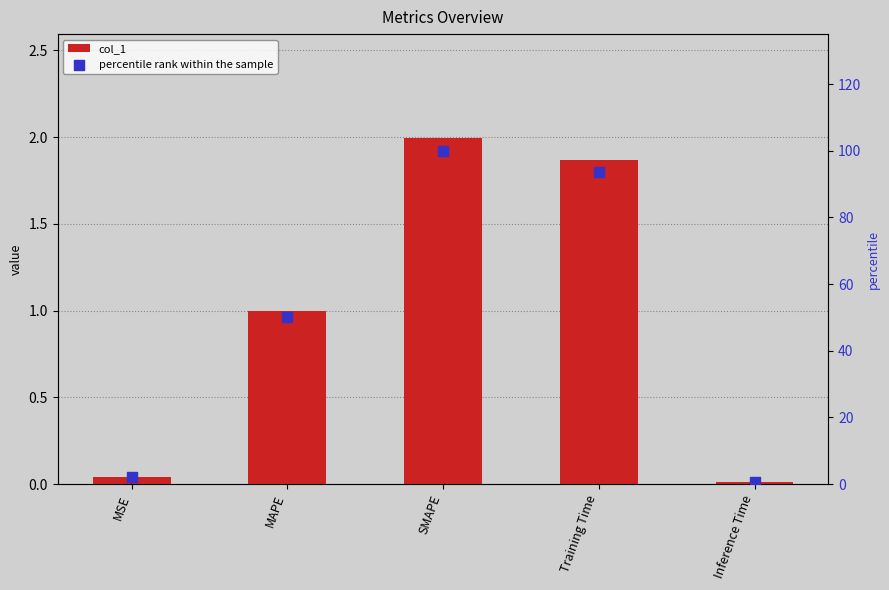

At which category is the sum across all series the highest?

SMAPE